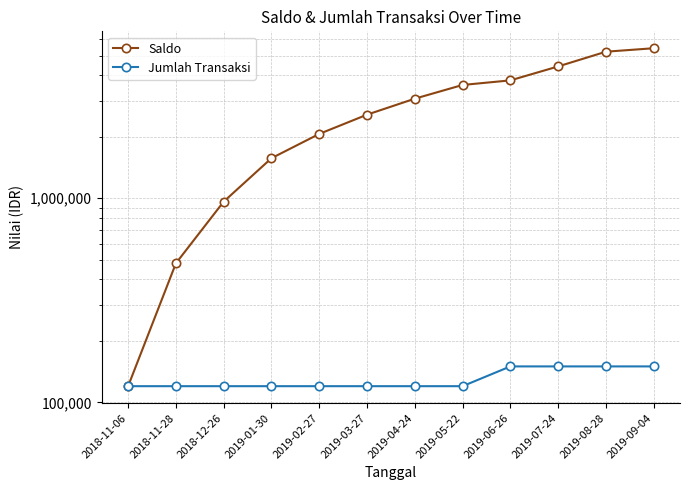

How many lines are shown in the chart?

2